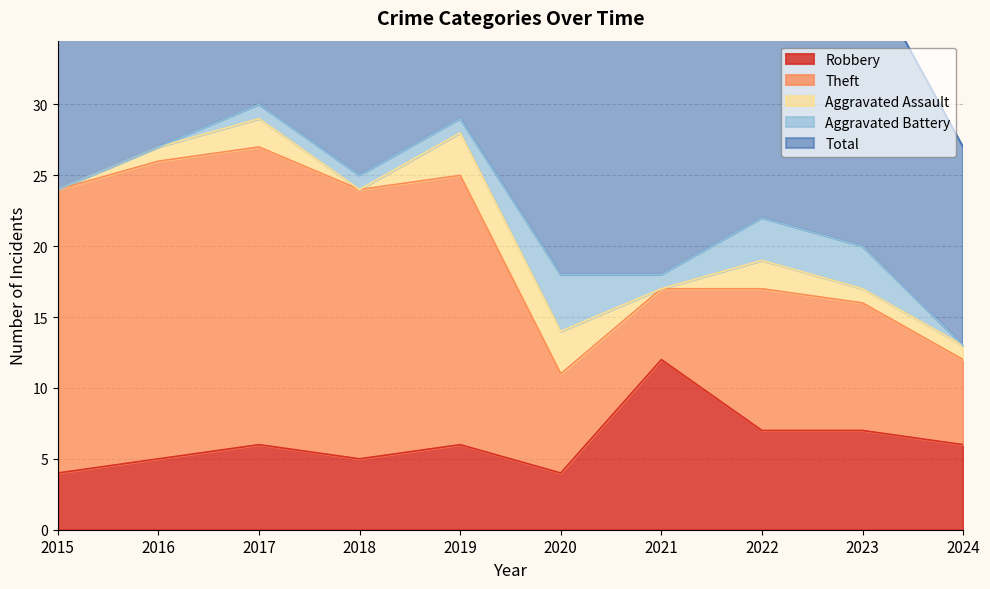

Is it true that Aggravated Assault equals 1 at 2024?

True